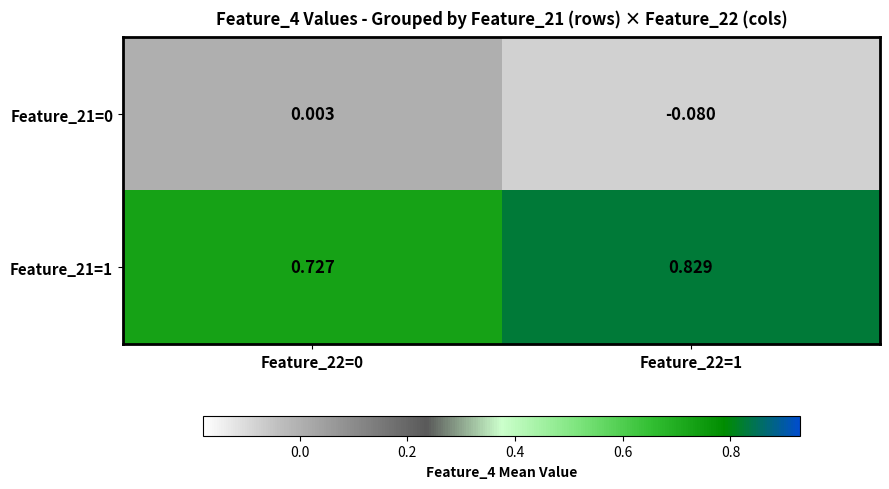

Is the value of Feature_21=1 at Feature_22=0 greater than the value of Feature_21=0 at Feature_22=1?

Yes